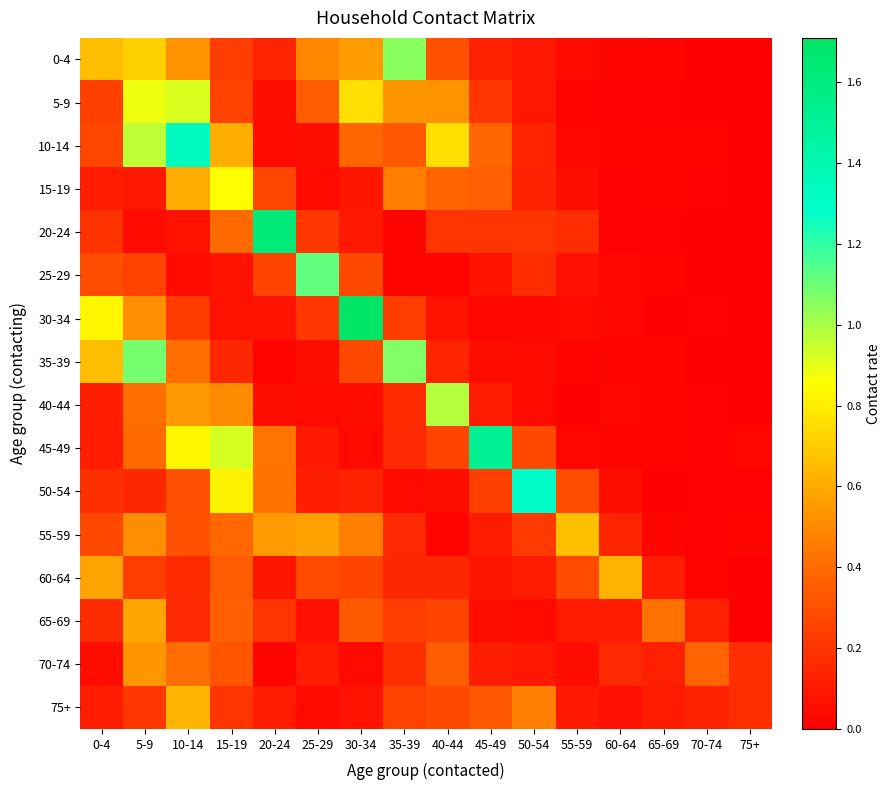

What is the spread (max minus min) of values at 70-74?

0.4